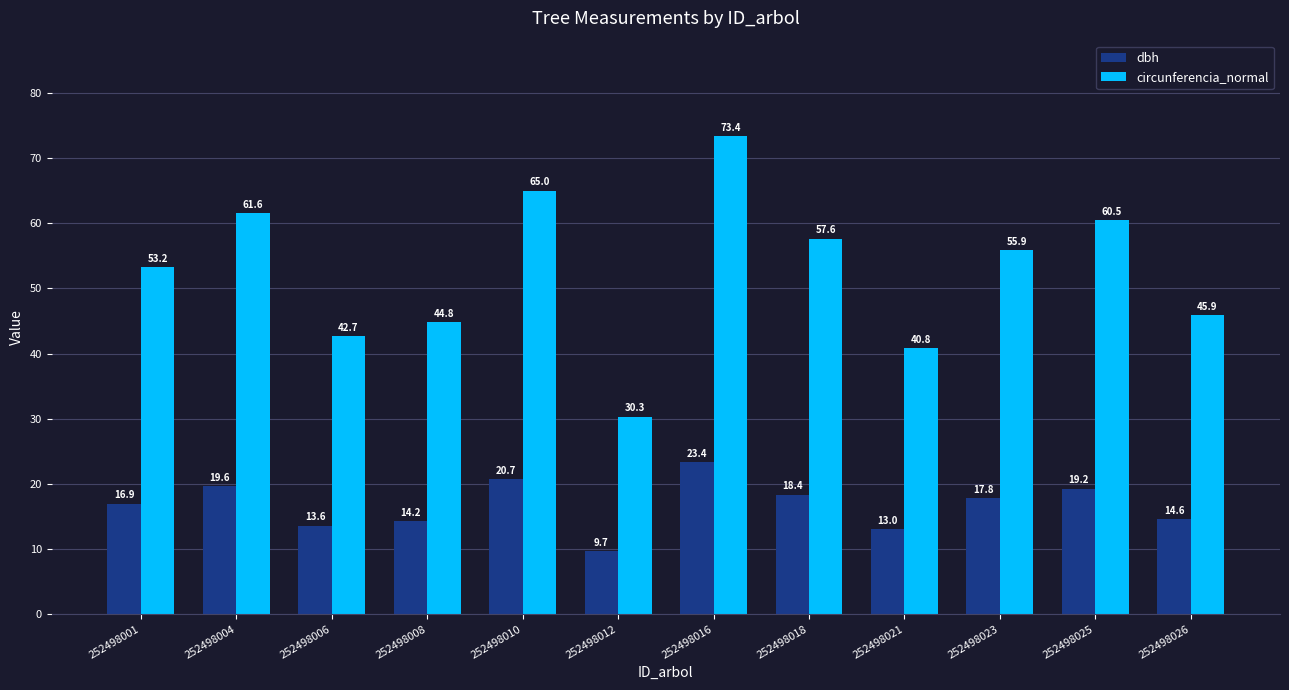

What is the total value across all series at 252498006?

56.3